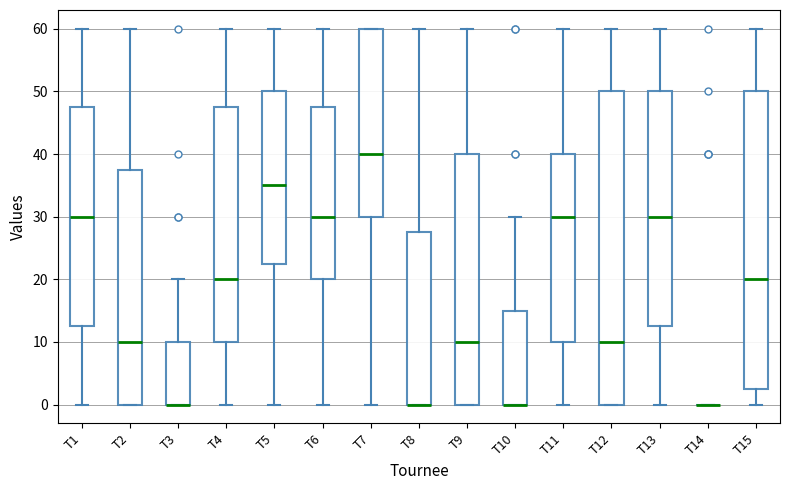

Where does the upper whisker of the box for T15 end on the y-axis? The values are not printed on the chart, so give them approximately, as read against the axis.

60